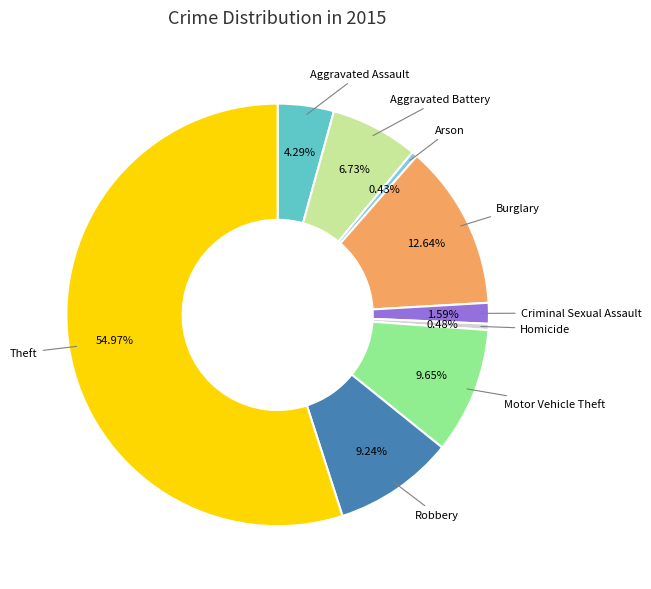

What is the ratio of the value at Burglary to the value at Motor Vehicle Theft?

1.3